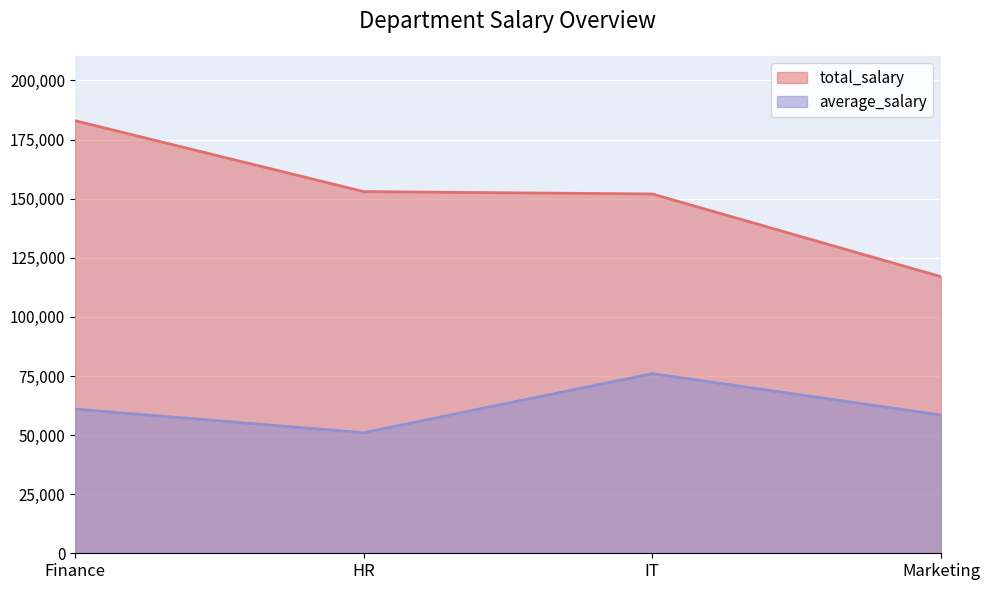

What is the value of the average_salary point at the 3rd from the left?

76000